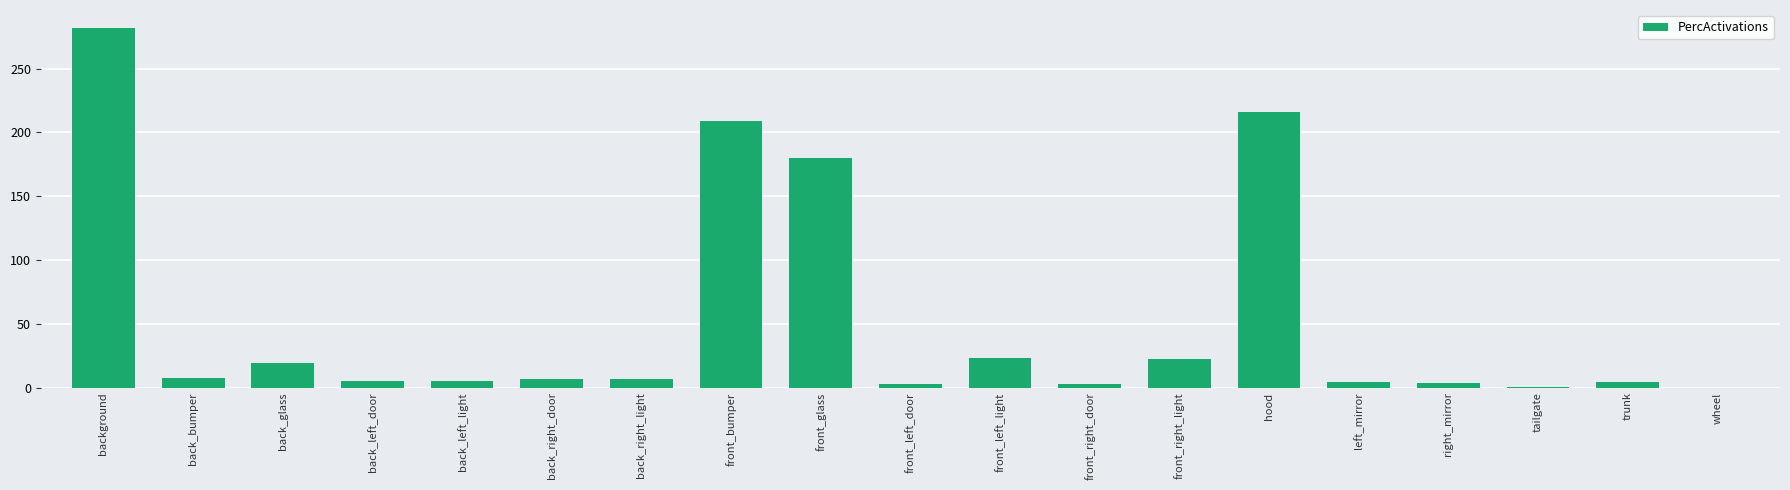

At which label is the value closest to 140?

front_glass